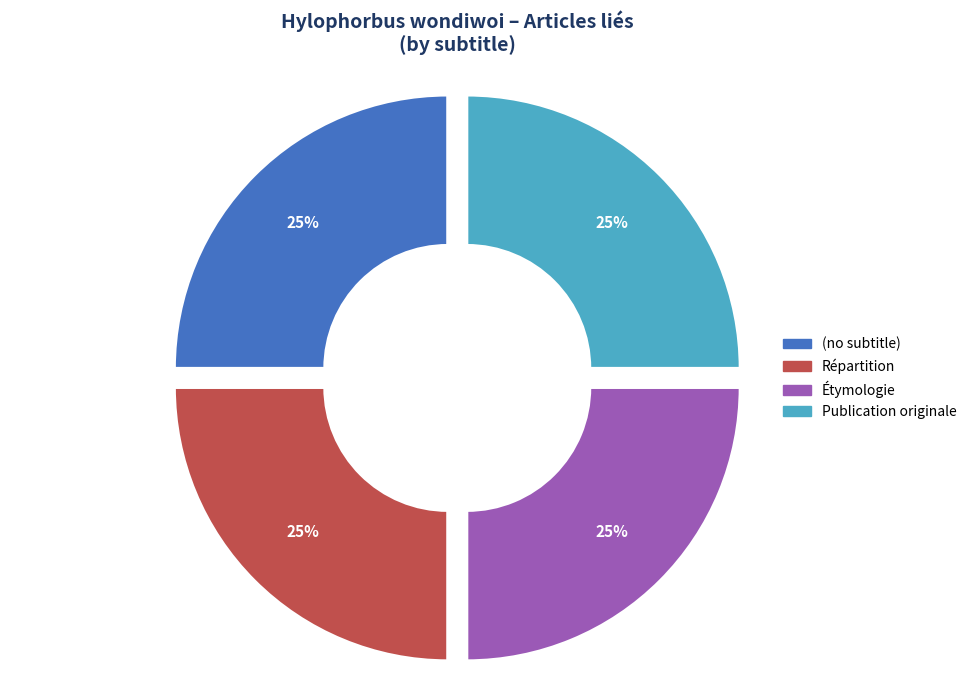

Is there any slice that represents more than half of the pie?

No